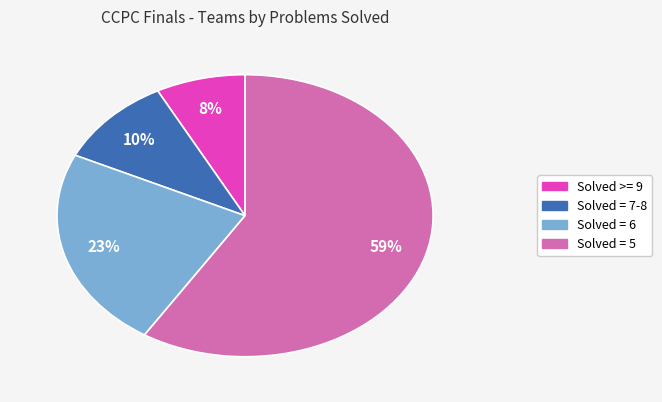

Is it true that Solved = 7-8 is 22% of the pie?

False